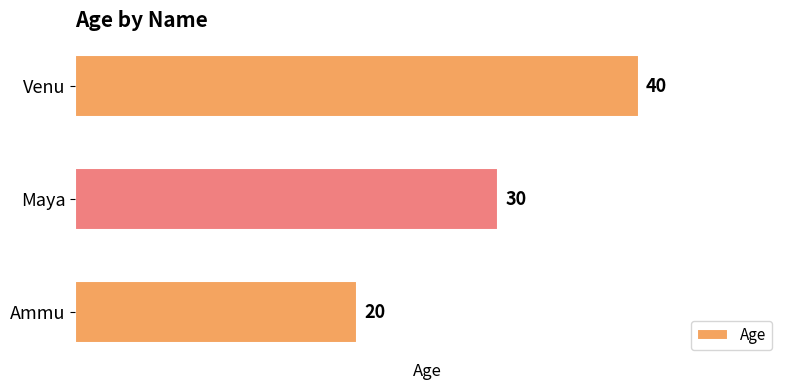

Rank the categories by value from lowest to highest.

Ammu, Maya, Venu